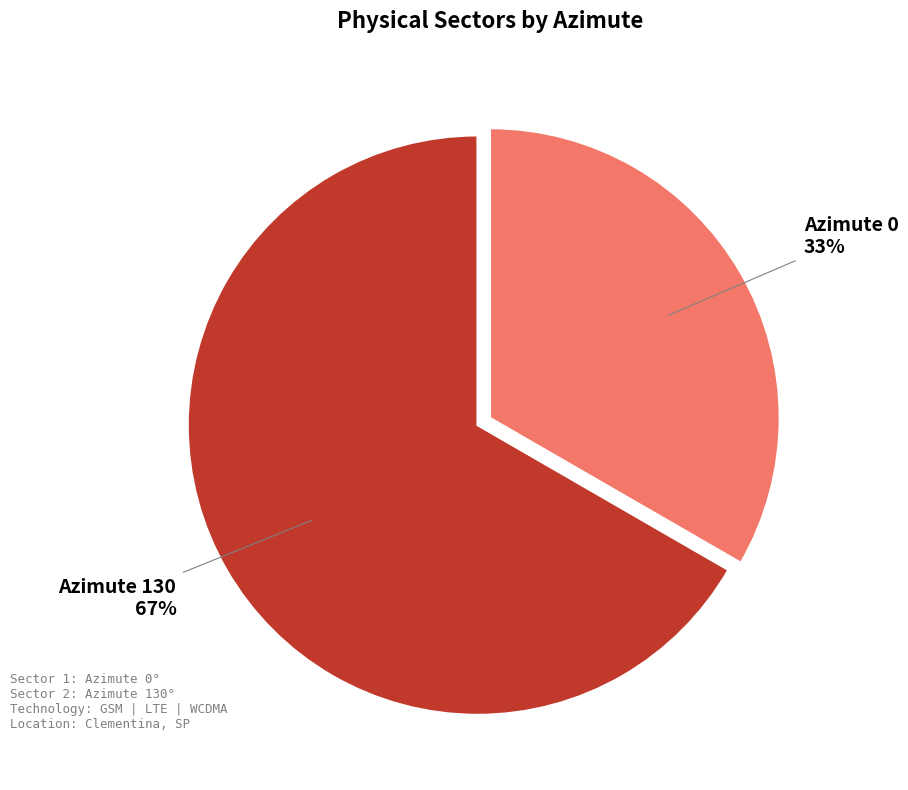

Does any single category account for the majority?

Yes